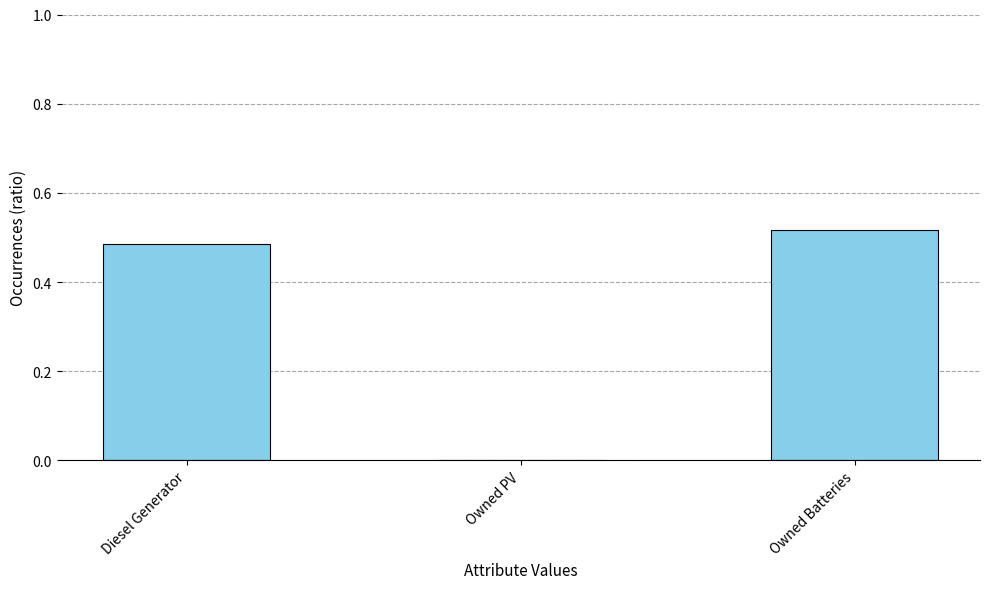

How many data points does each series have?

3